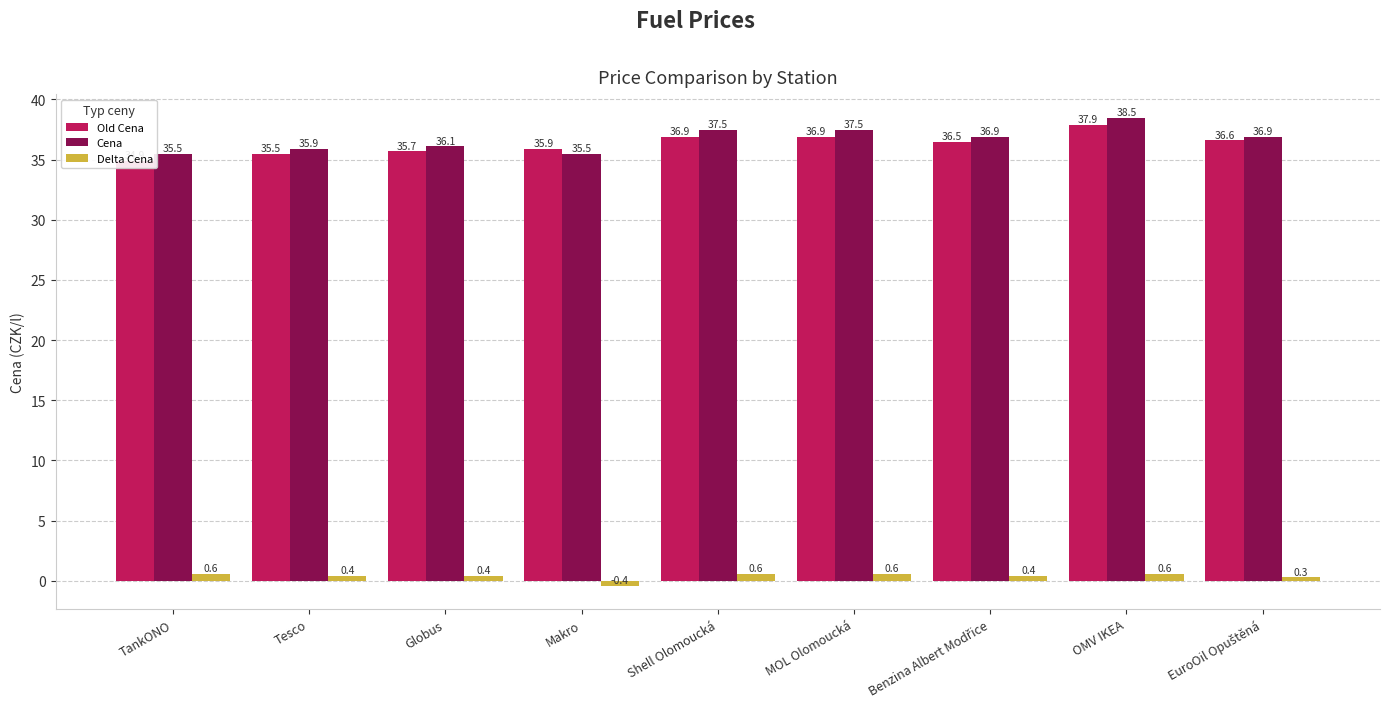

Are the bars horizontal?

No